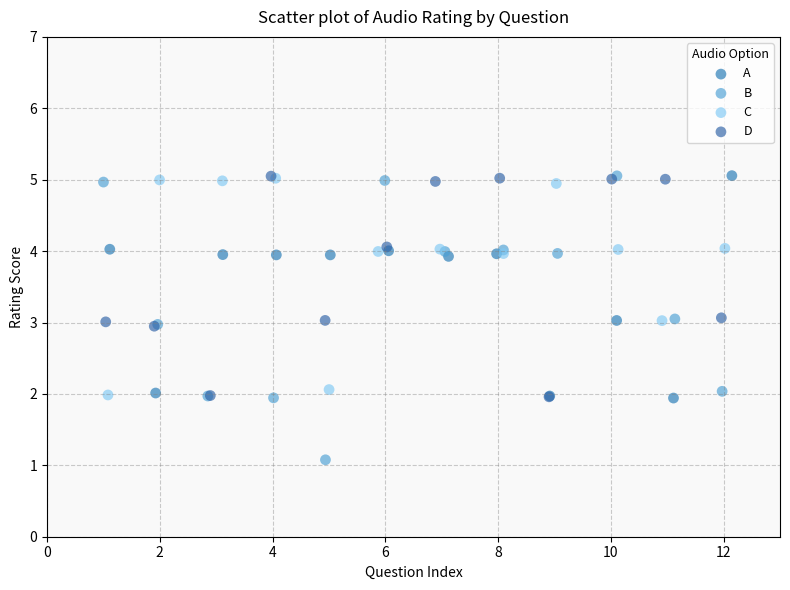

What are all the series names shown in the legend?

A, B, C, D